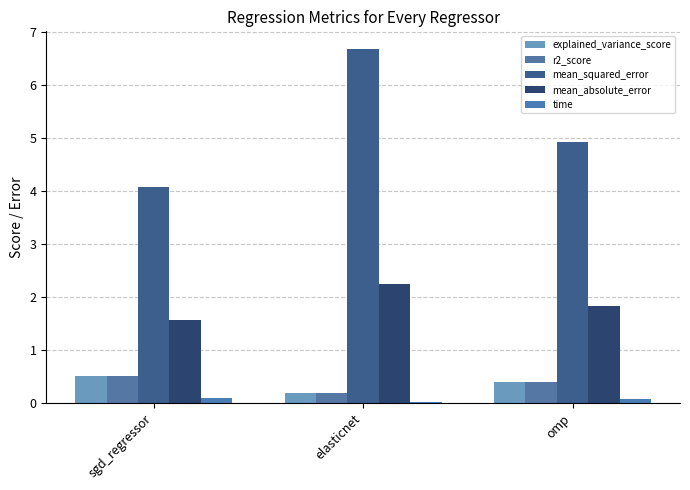

The value of mean_absolute_error at elasticnet is 2.2. True or false?

True